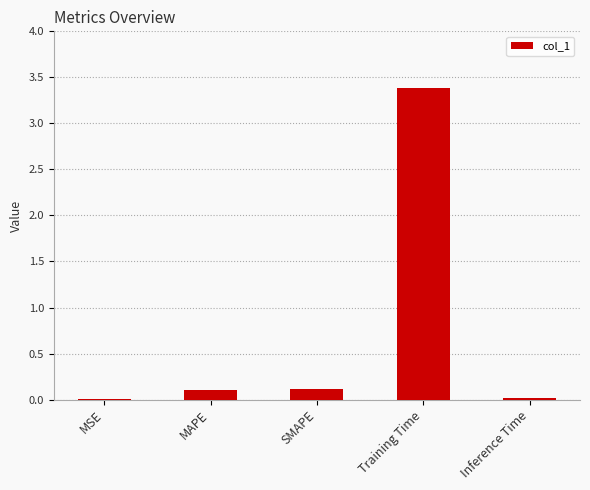

What is the change in value from SMAPE to Training Time?

+3.3